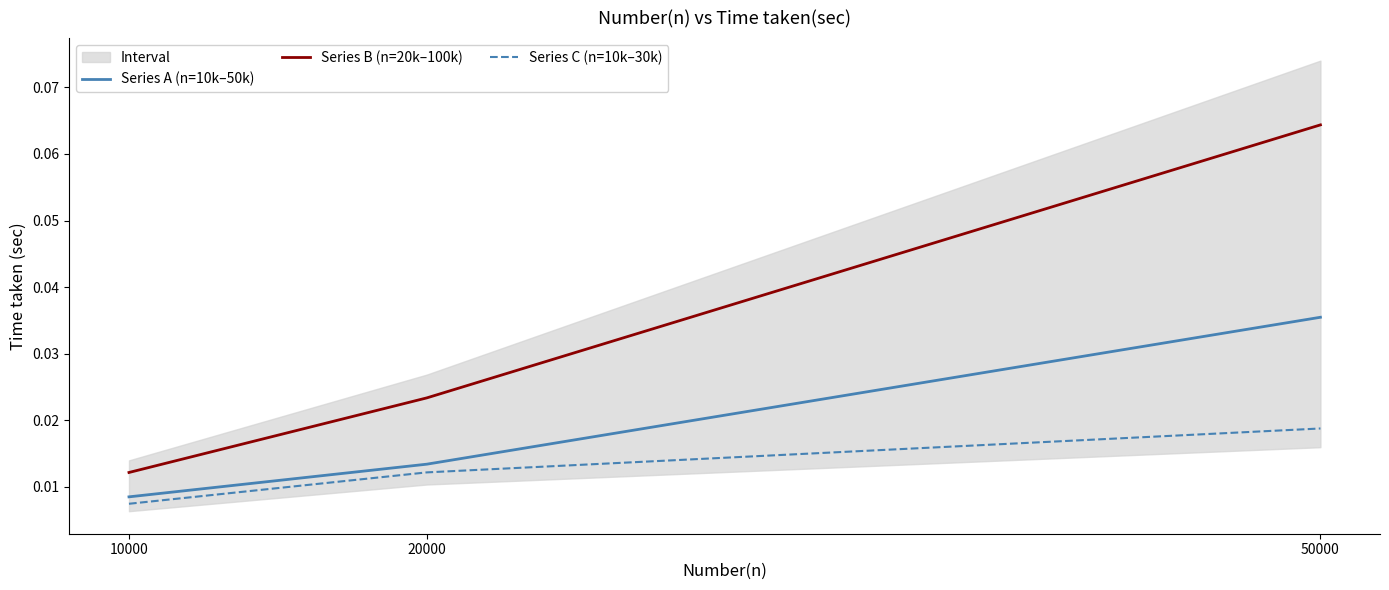

List the labels in order of Series C (n=10k–30k) value, smallest first.

10000, 20000, 50000